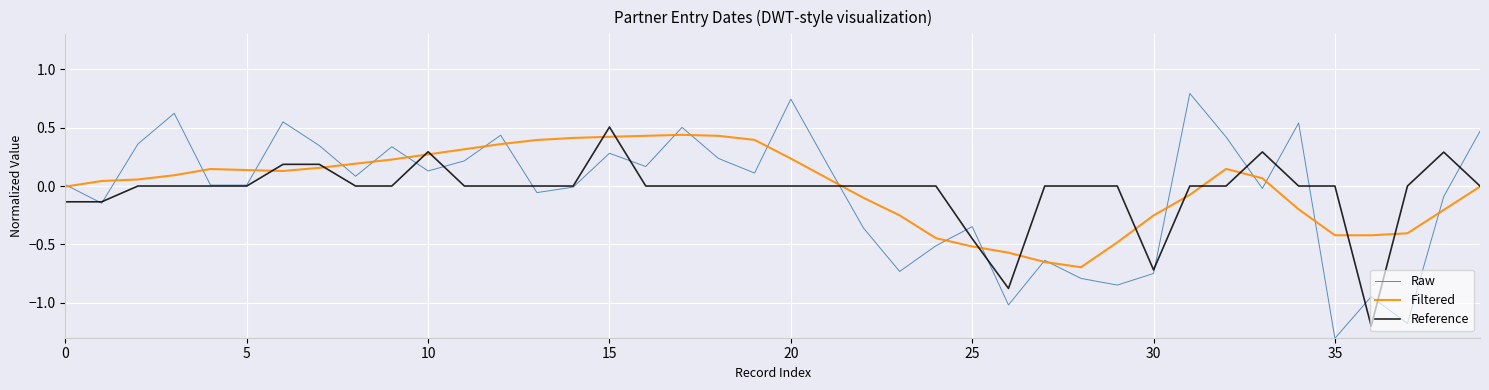

What is the smallest value displayed?

-1.3